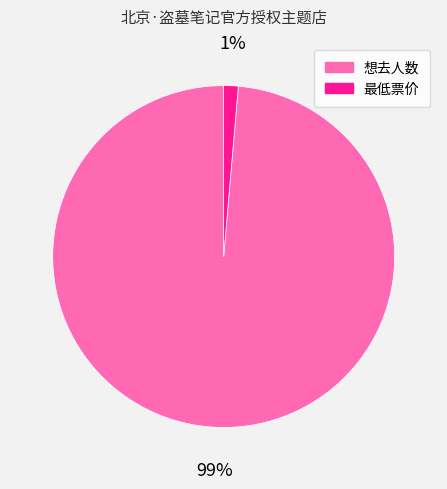

Does 想去人数 represent more than half of the total?

Yes